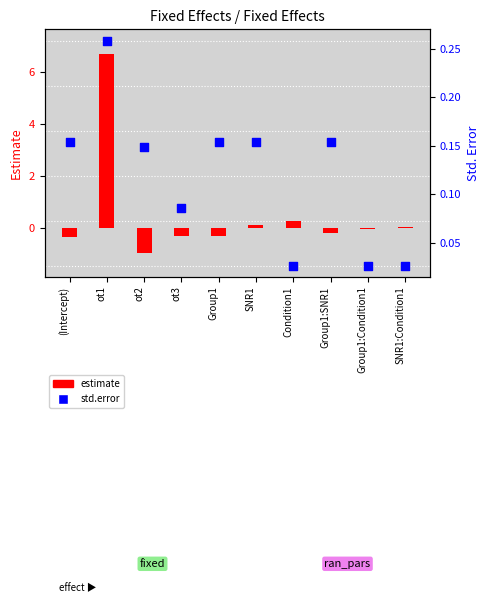

What are all the series names shown in the legend?

estimate, std.error